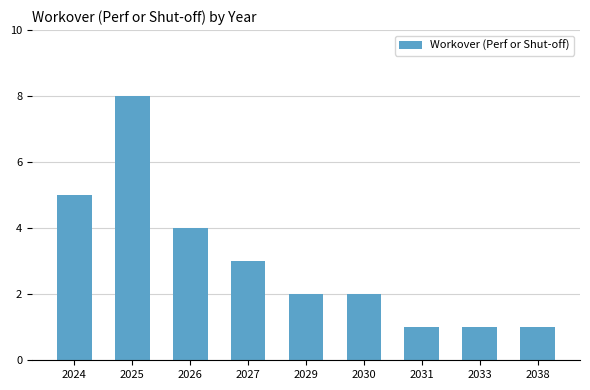

Approximately how many times larger is the value at 2033 compared to 2029?

0.5